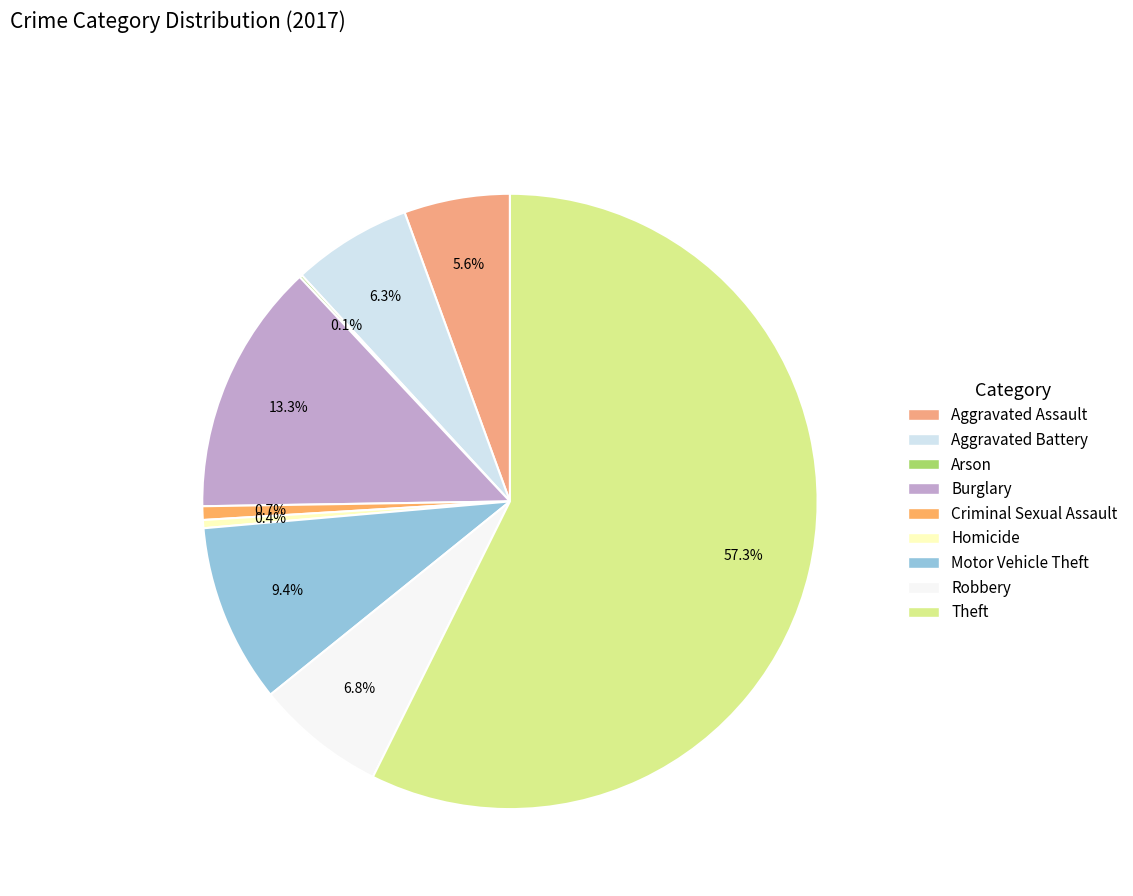

How many segments does this pie chart have?

9